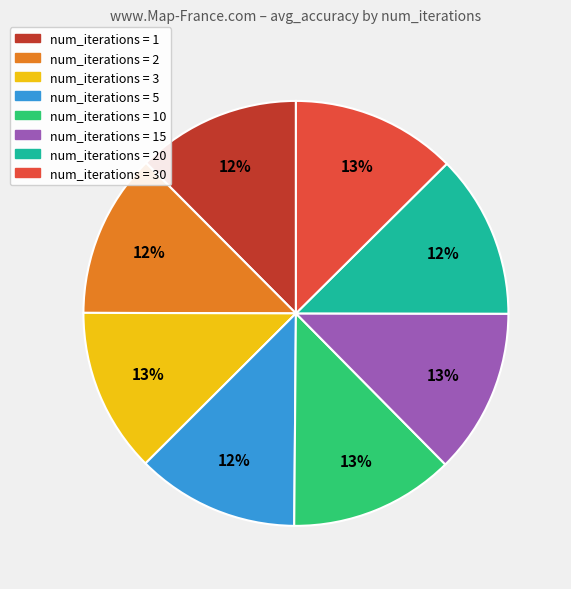

How many slices are in this pie chart?

8